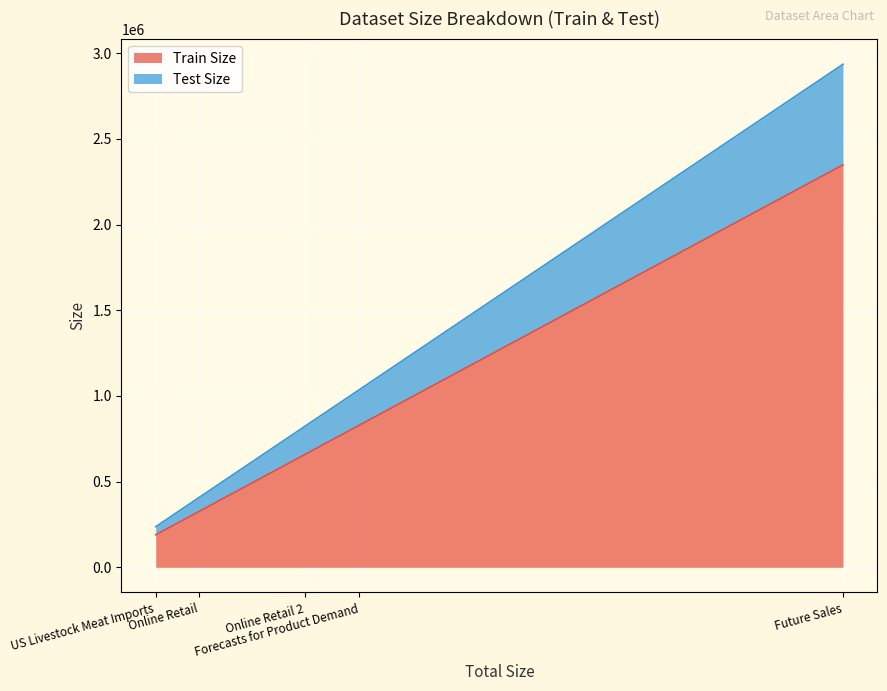

What is the lowest value of the Train Size series?

189732